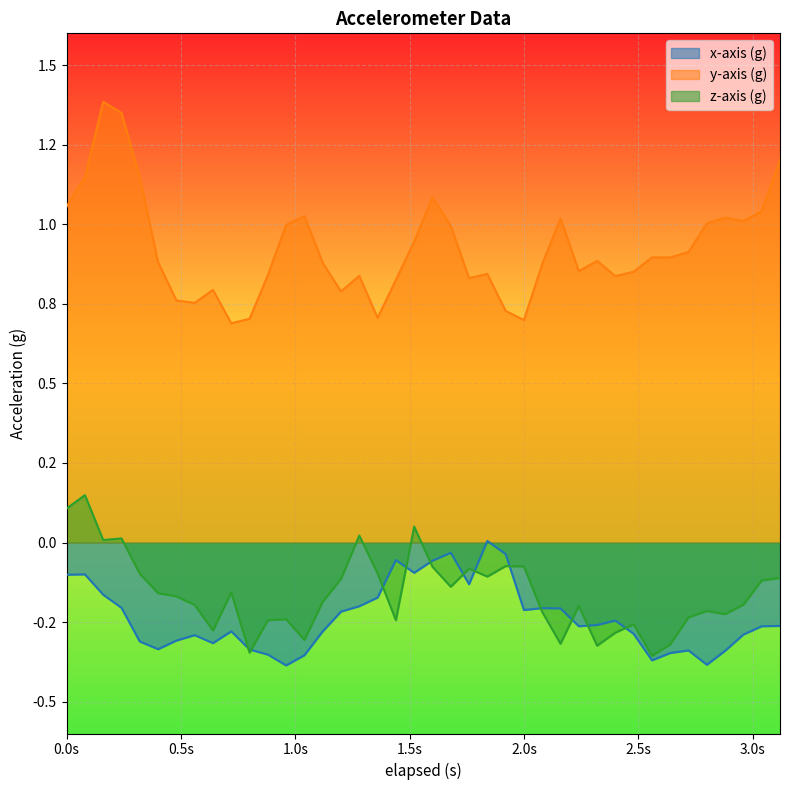

What is the total value across all series at 2.8?

0.4